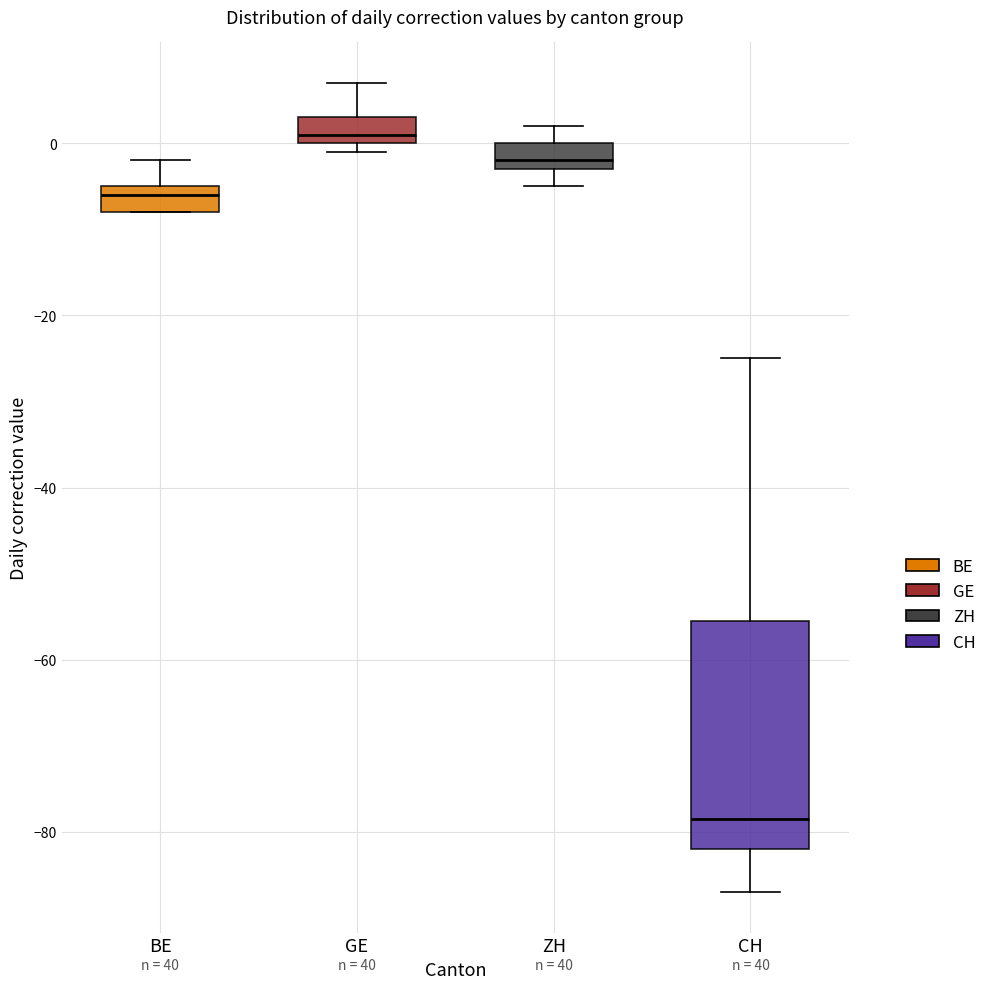

Which box's median line is the highest?

GE